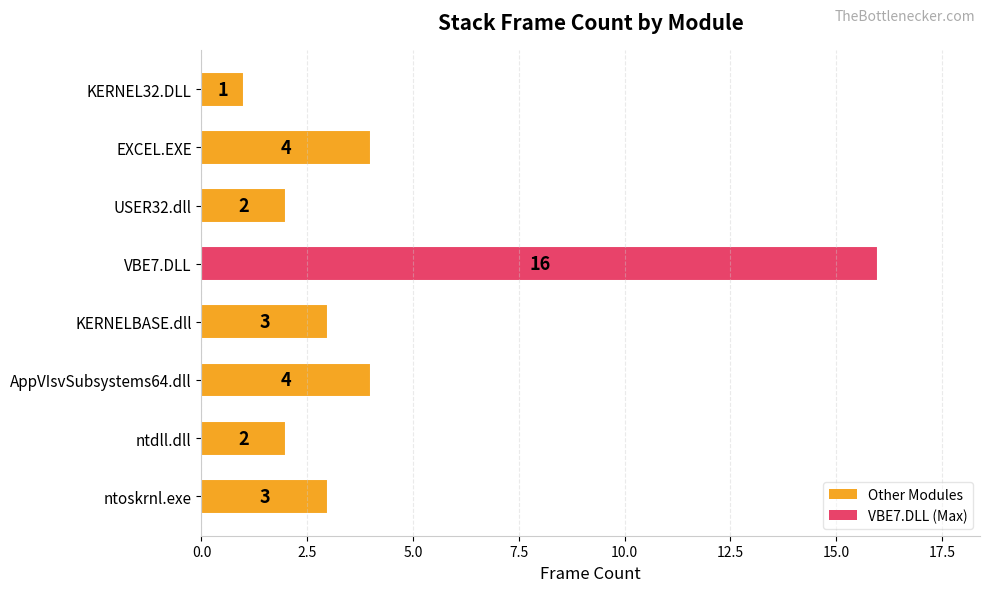

What is the average value?

4